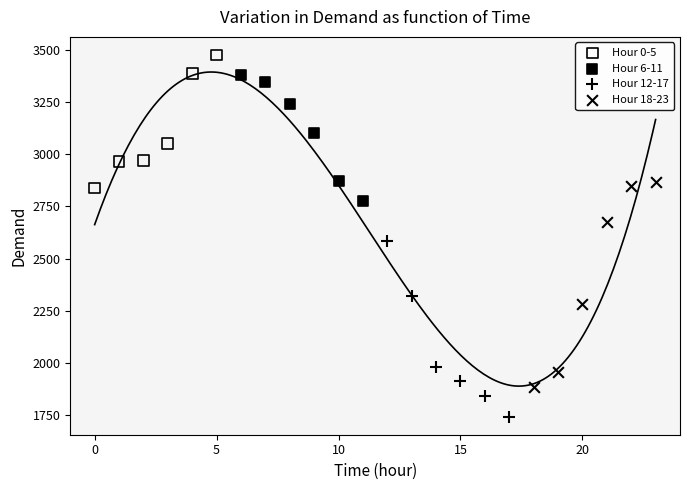

Which series reaches the minimum Y coordinate?

Hour 12-17